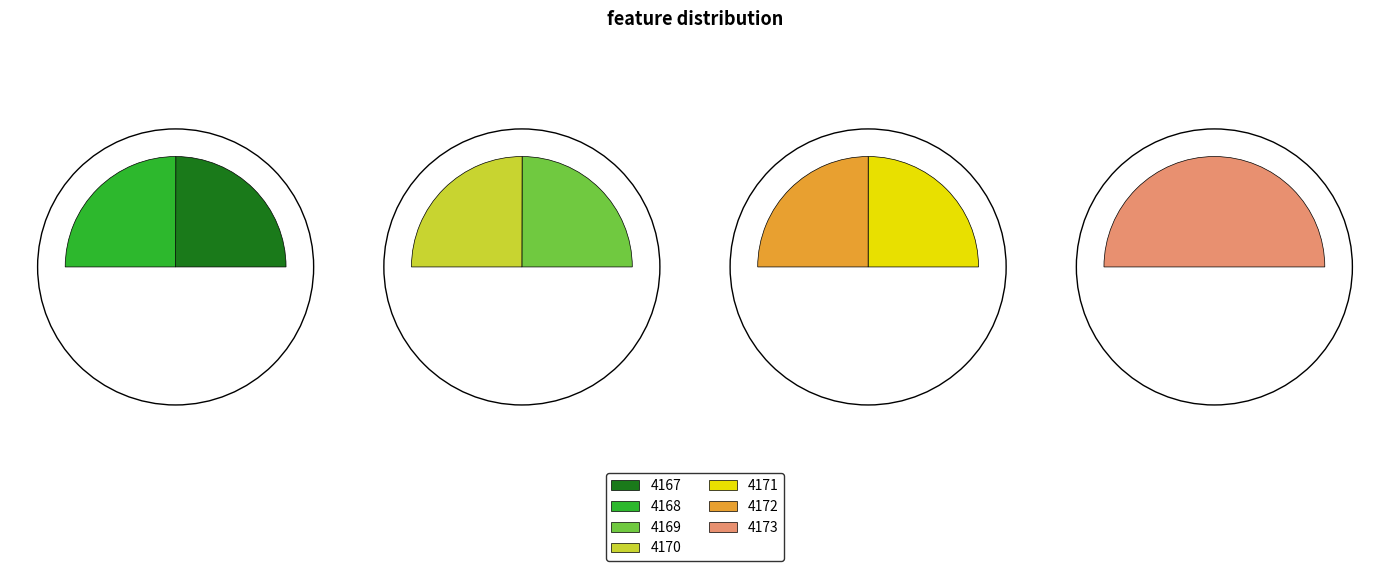

Do 36018.7 and 36078.4 together represent more than half of the pie?

No